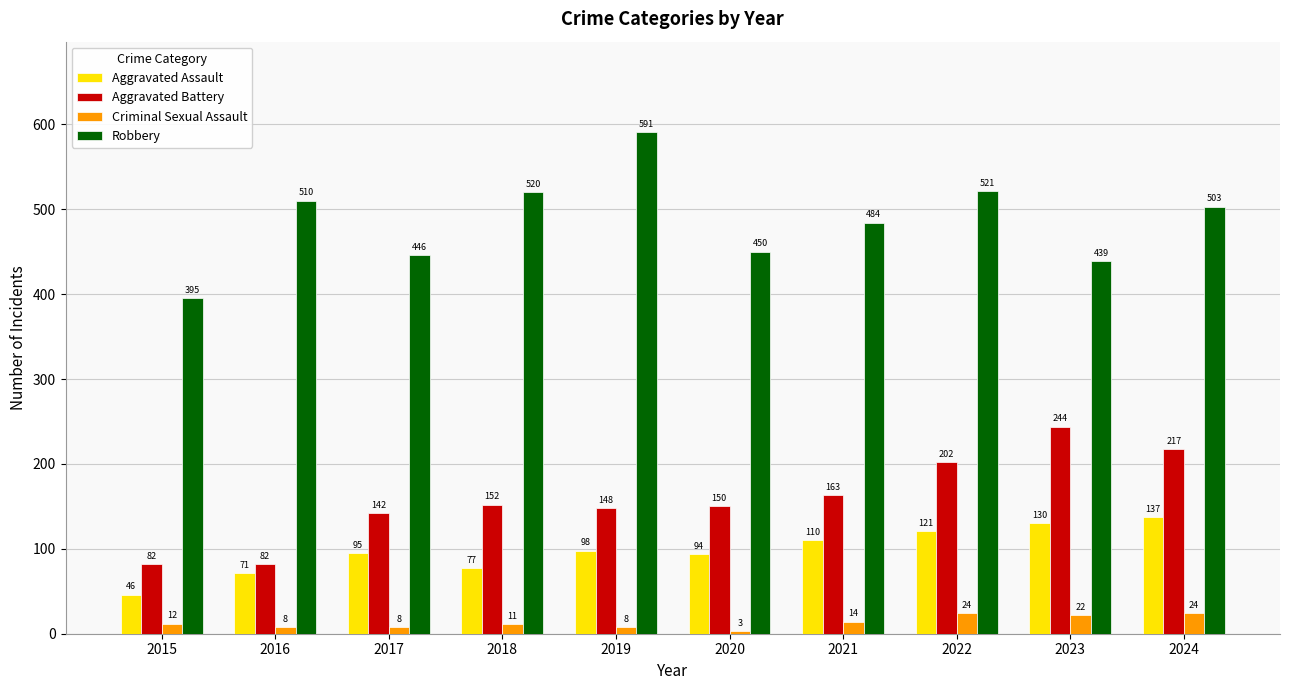

Reading left to right, extract all data points from this chart.

Aggravated Assault: 2015=46	2016=71	2017=95	2018=77	2019=98	2020=94	2021=110	2022=121	2023=130	2024=137
Aggravated Battery: 2015=82	2016=82	2017=142	2018=152	2019=148	2020=150	2021=163	2022=202	2023=244	2024=217
Criminal Sexual Assault: 2015=12	2016=8	2017=8	2018=11	2019=8	2020=3	2021=14	2022=24	2023=22	2024=24
Robbery: 2015=395	2016=510	2017=446	2018=520	2019=591	2020=450	2021=484	2022=521	2023=439	2024=503